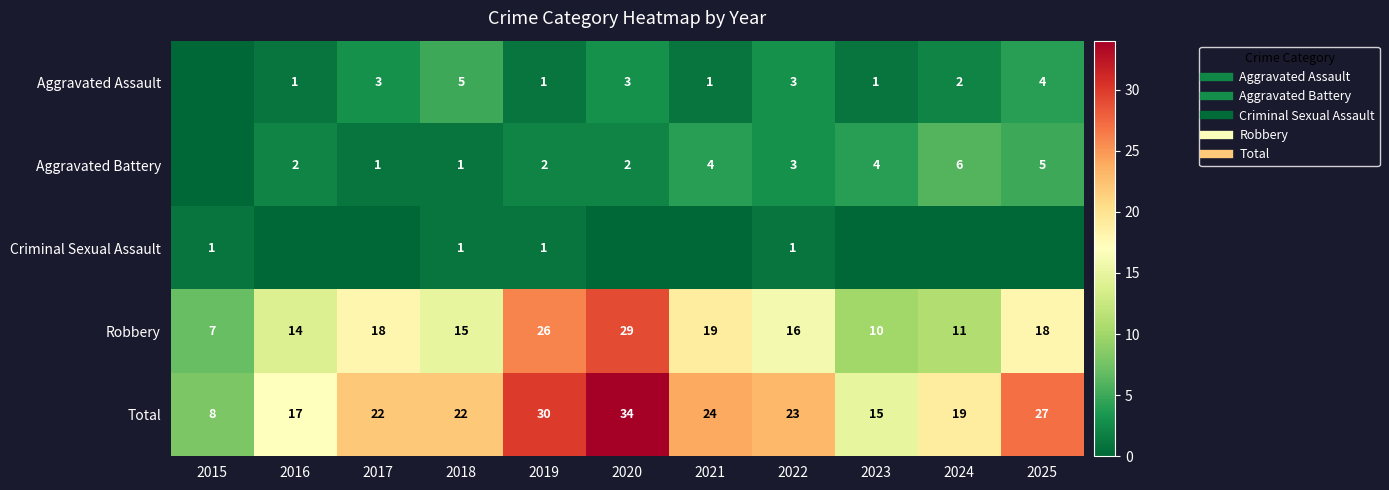

Rank the series by their maximum value, from highest to lowest.

Total, Robbery, Aggravated Battery, Aggravated Assault, Criminal Sexual Assault